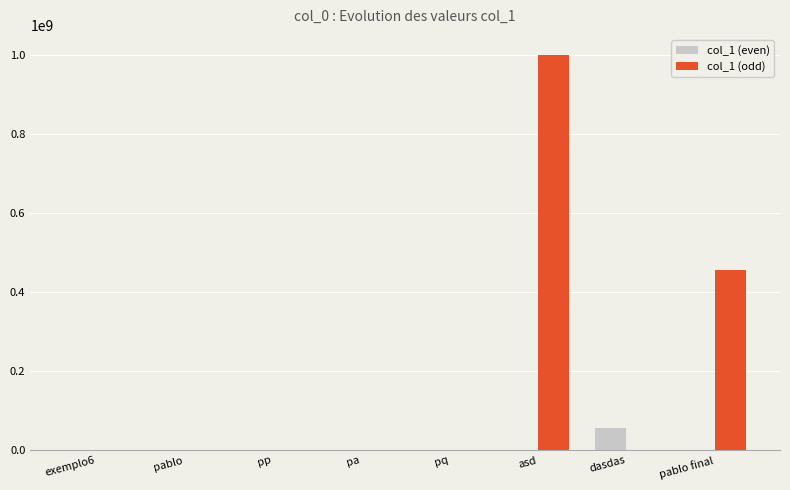

How many distinct data groups are displayed?

2